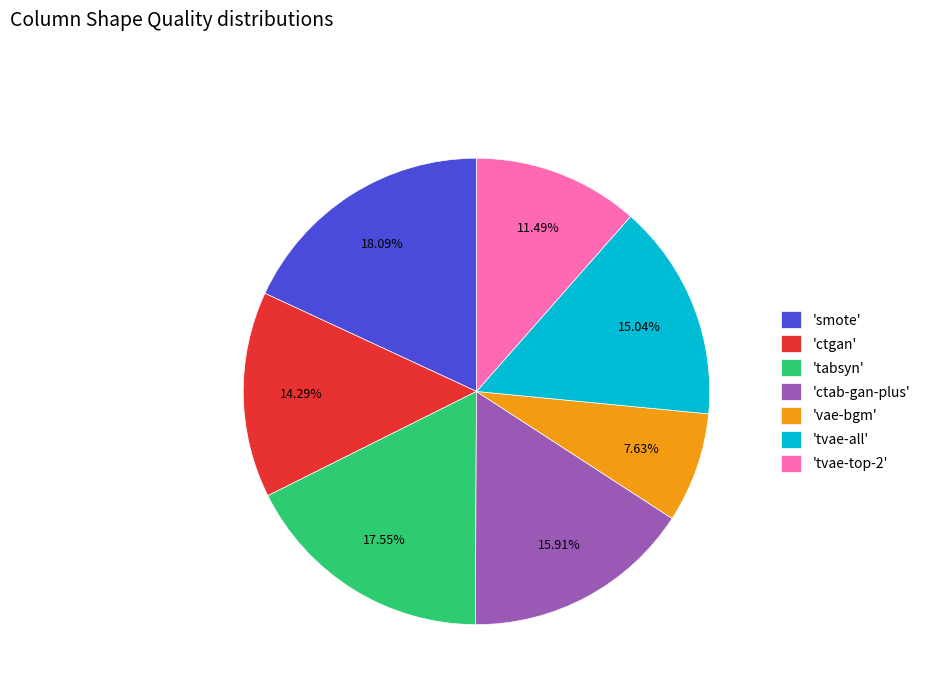

Is there a majority slice in this chart?

No